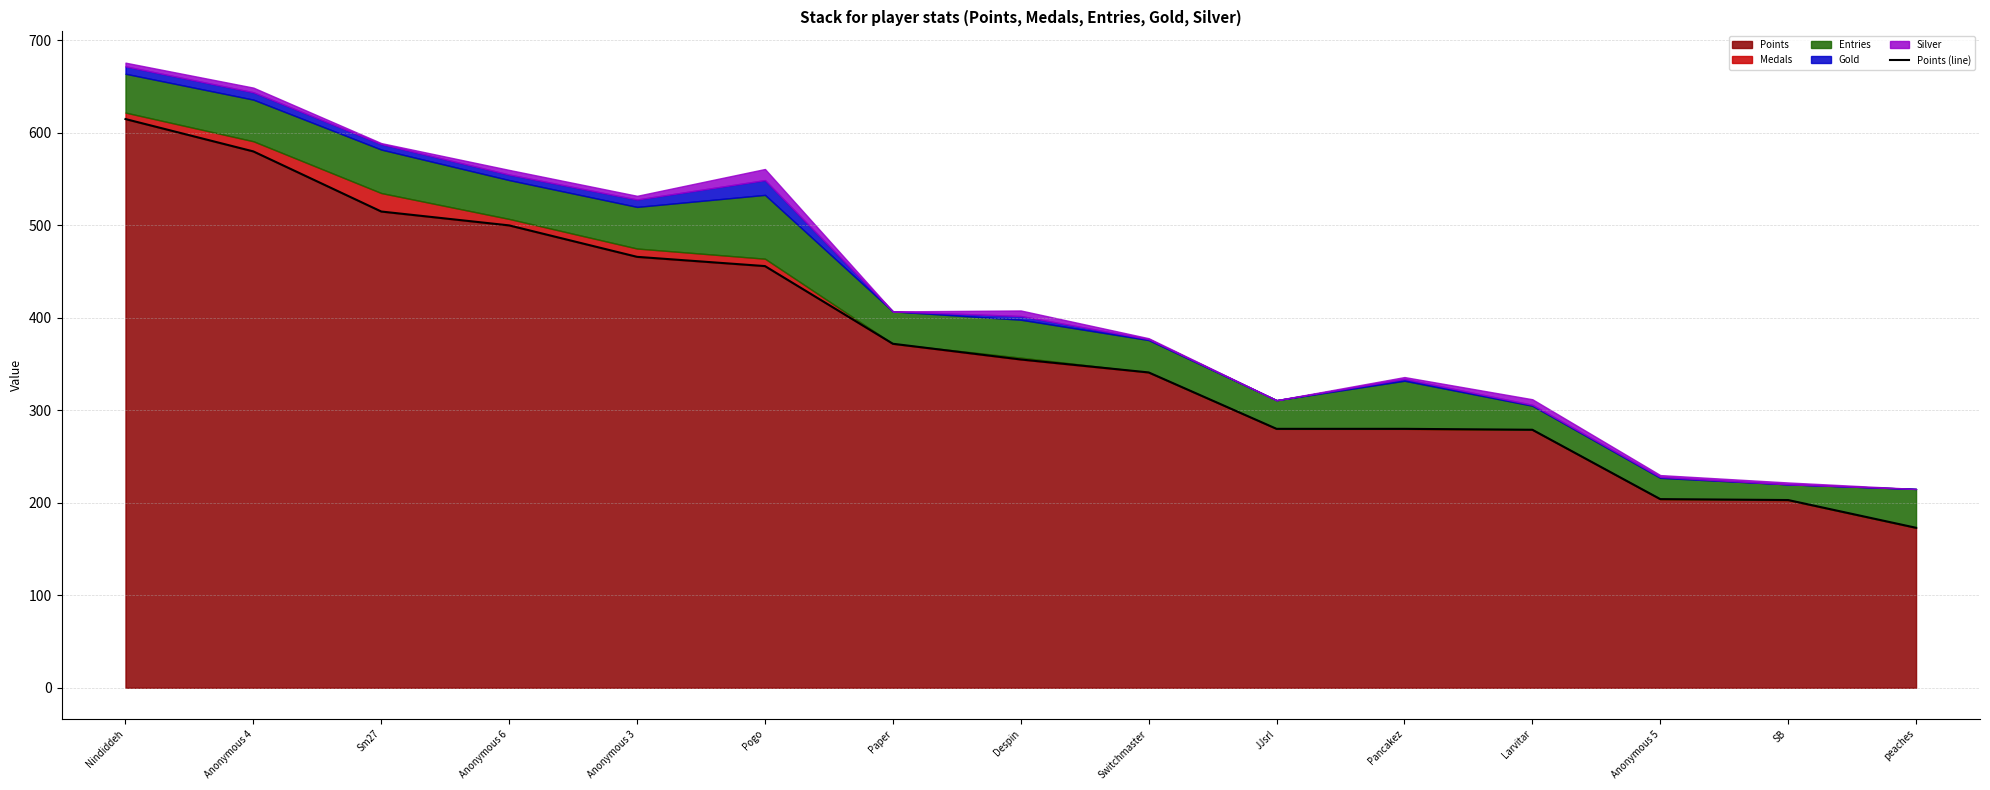

The value of Points at Anonymous 5 is 204. True or false?

True